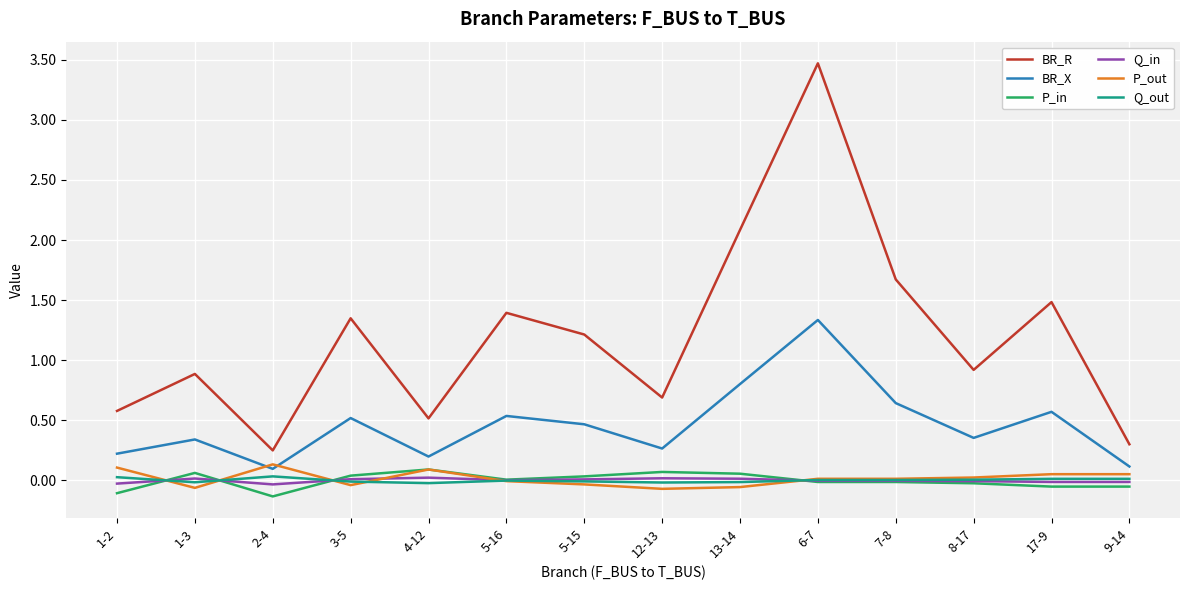

What position from the right is 1-3?

13